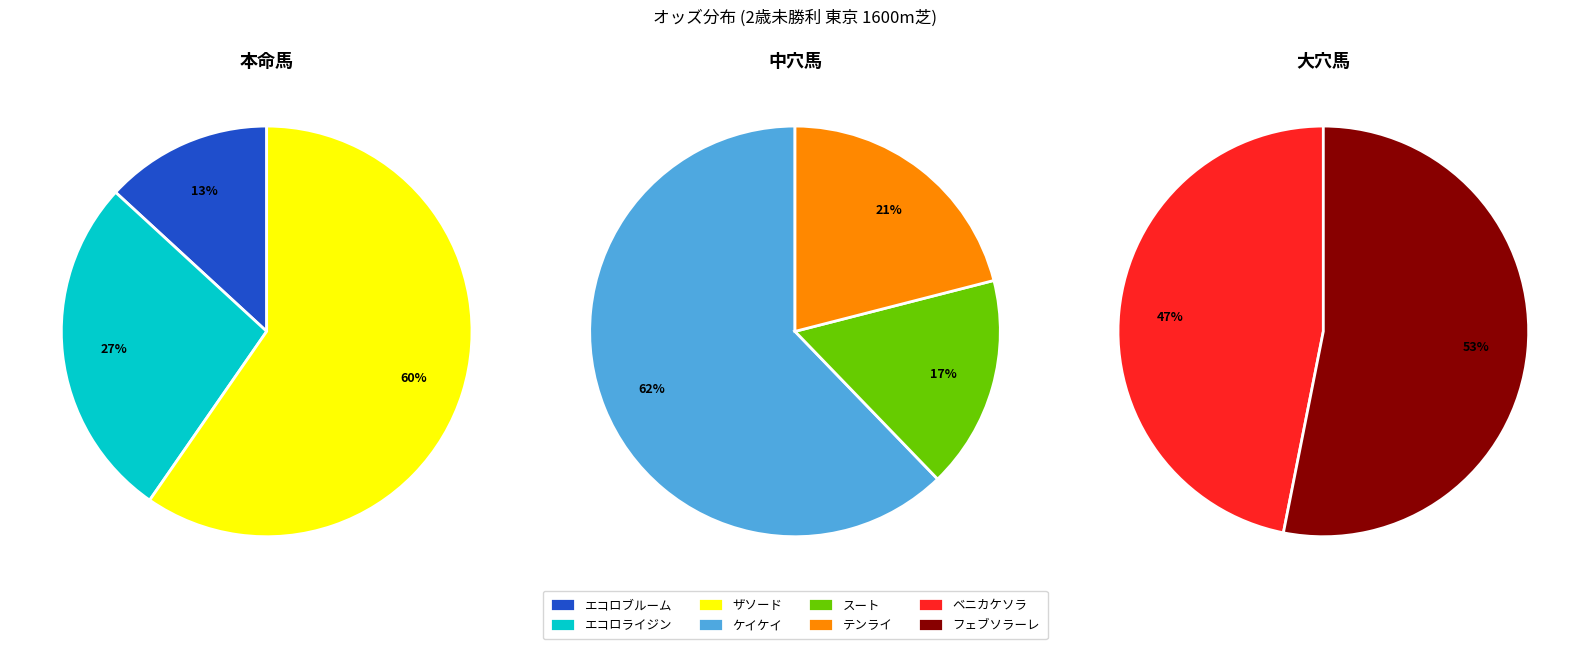

What is the change in value from ベニカケソラ to フェブソラーレ?

+27.3